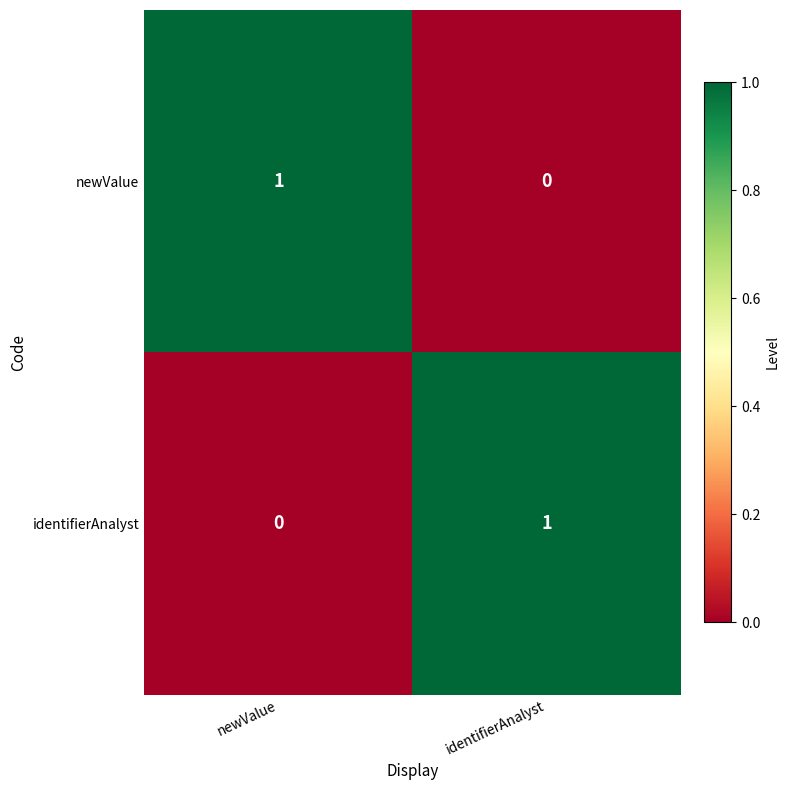

At newValue, list the series in order from largest to smallest.

newValue, identifierAnalyst